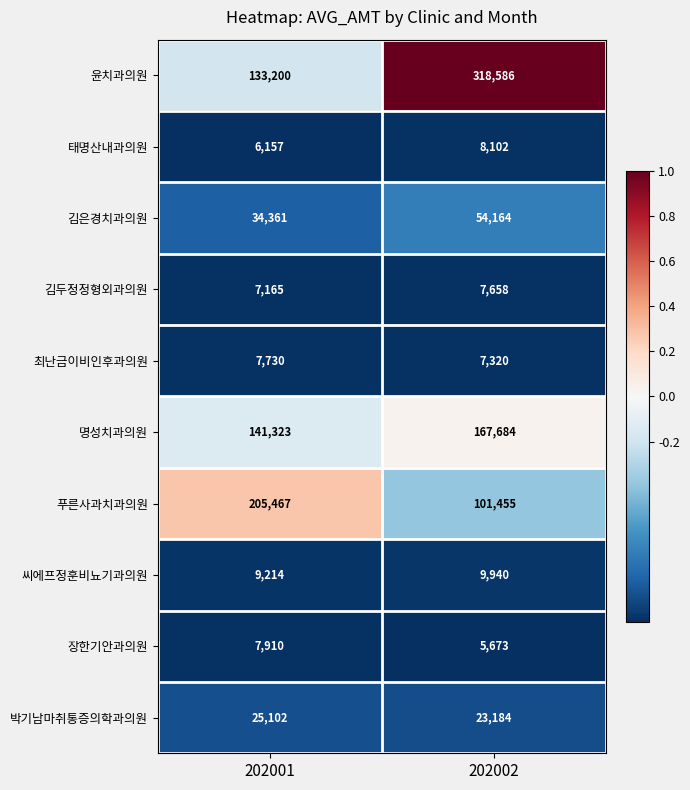

Count the number of data series in this chart.

10